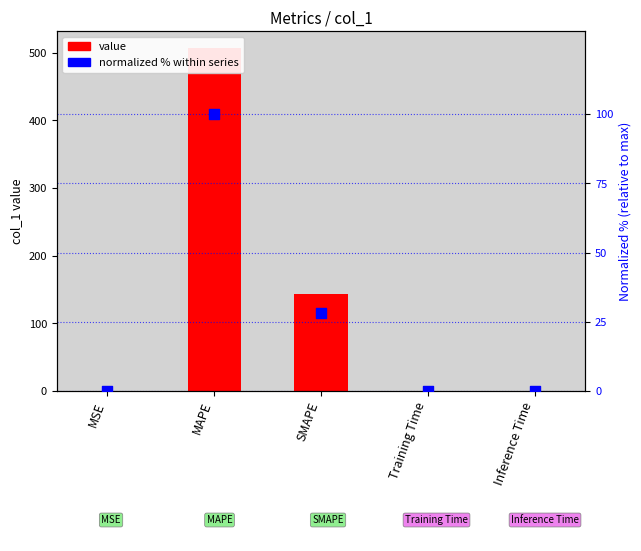

Which series has the largest total across all categories?

value